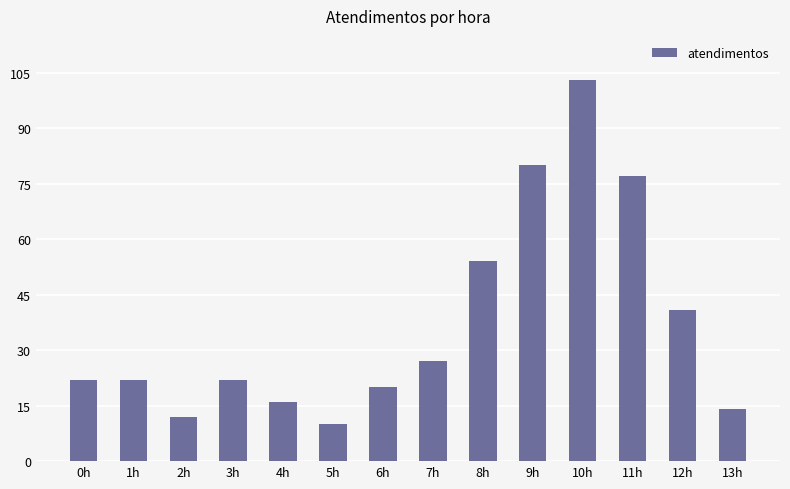

Where is the data nearest to the value 56?

8h